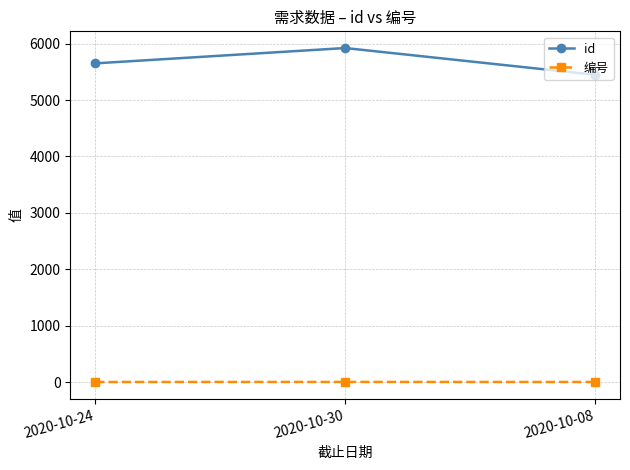

What is the minimum value for 编号?

1